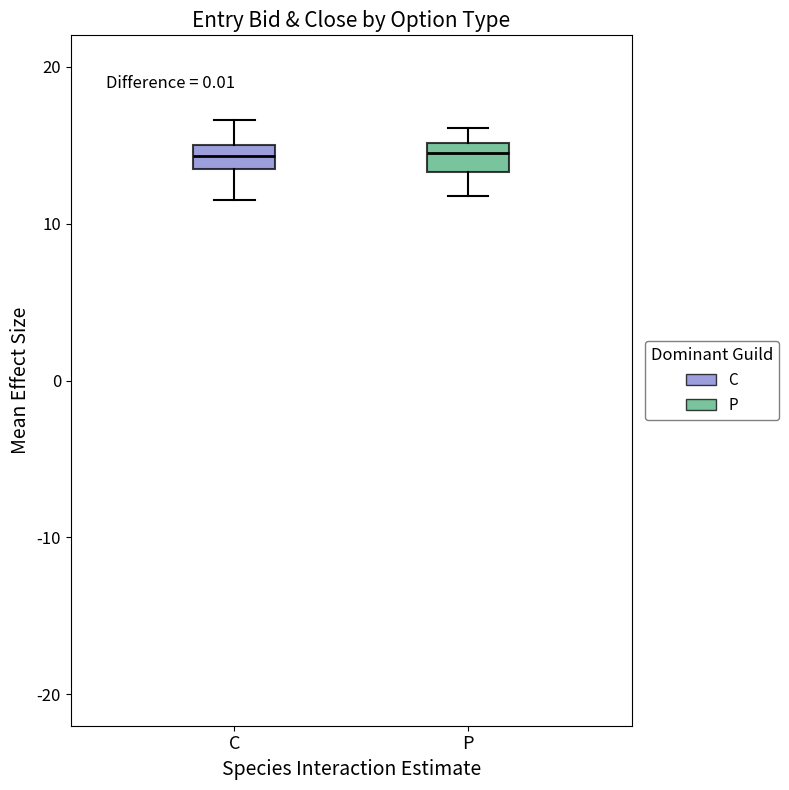

Where does the upper whisker of the box for C end on the y-axis? The values are not printed on the chart, so give them approximately, as read against the axis.

17